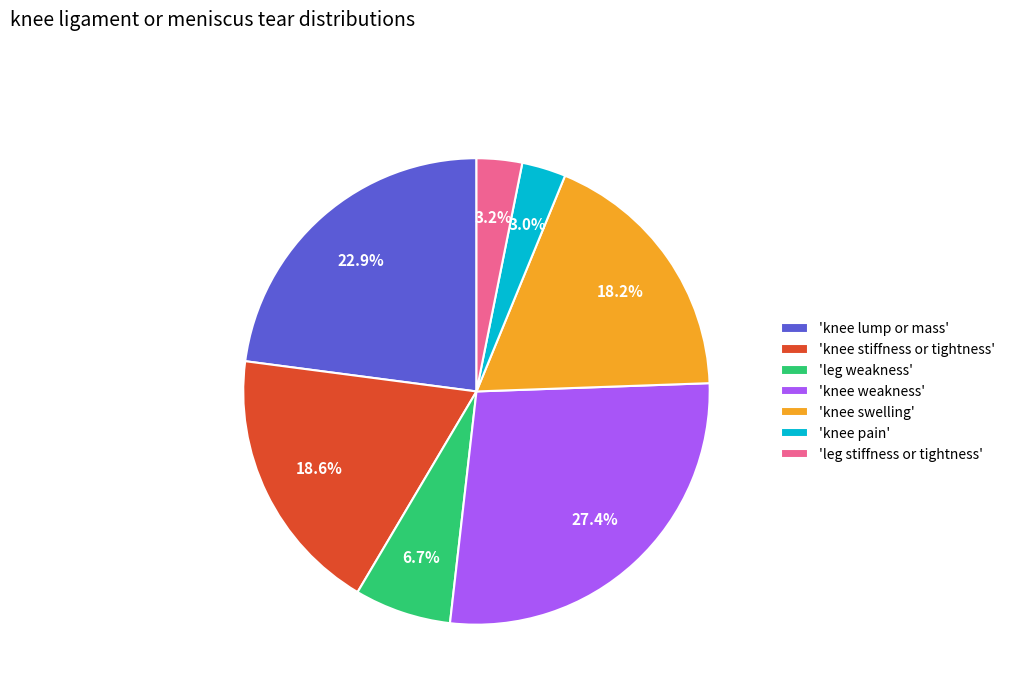

Does 'leg weakness' account for over 50% of the chart?

No